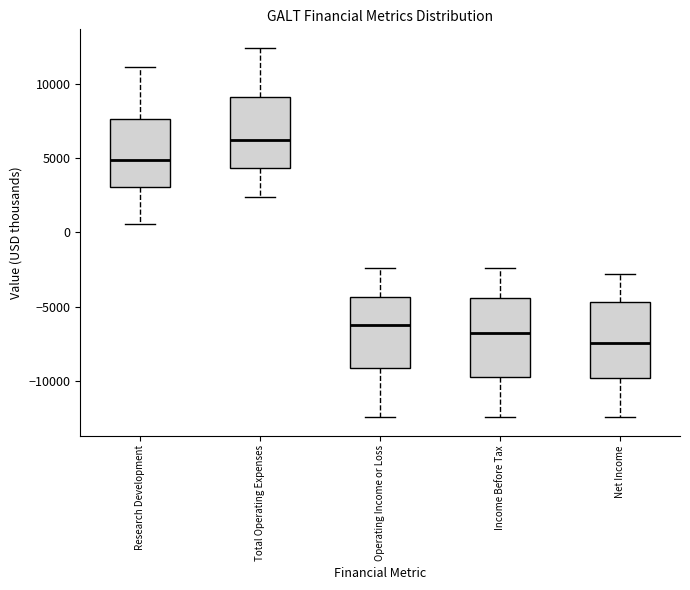

Which box has the lowest median line?

Net Income